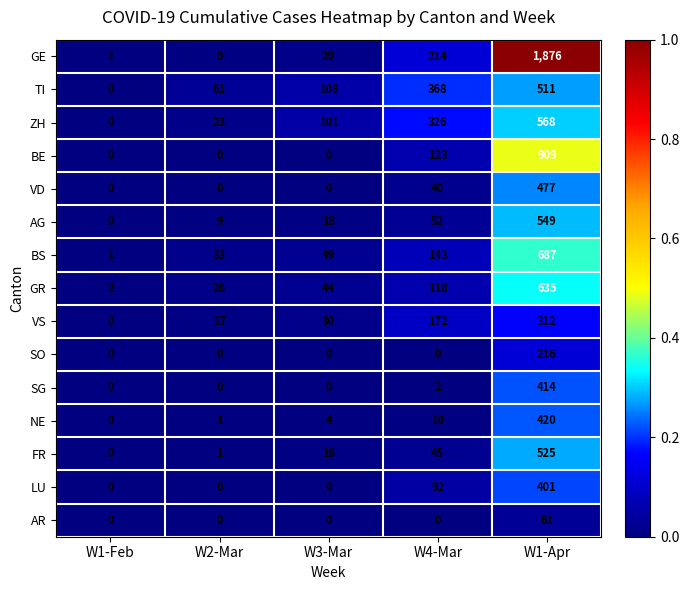

List the series in order of their peak value, lowest first.

AR, SO, VS, LU, SG, NE, VD, TI, FR, AG, ZH, GR, BS, BE, GE